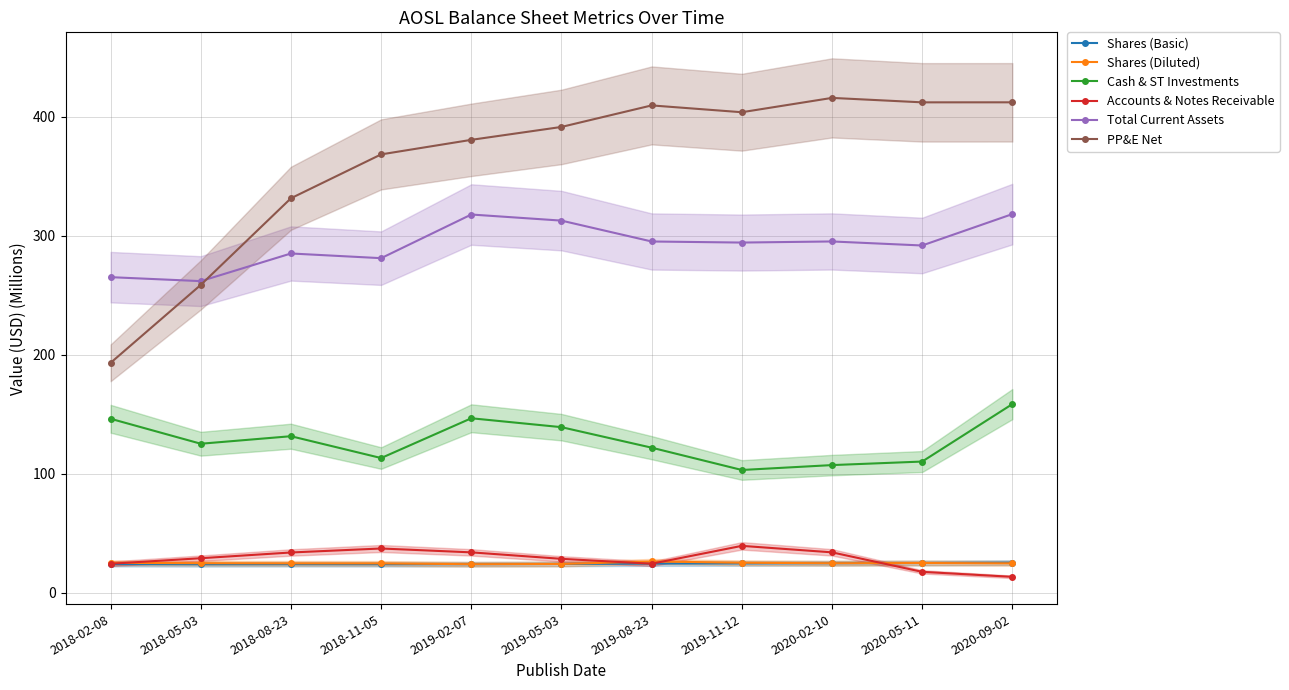

The value of Shares (Diluted) at 2018-08-23 is 8.0. True or false?

False